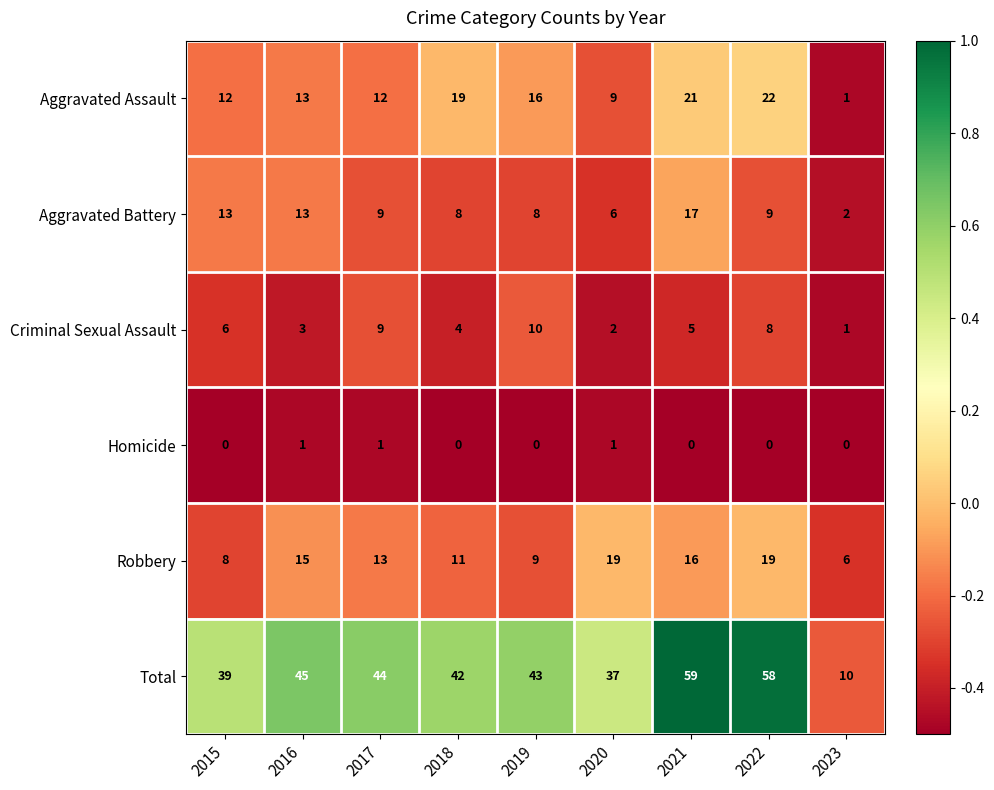

At which category is the sum across all series the highest?

2021